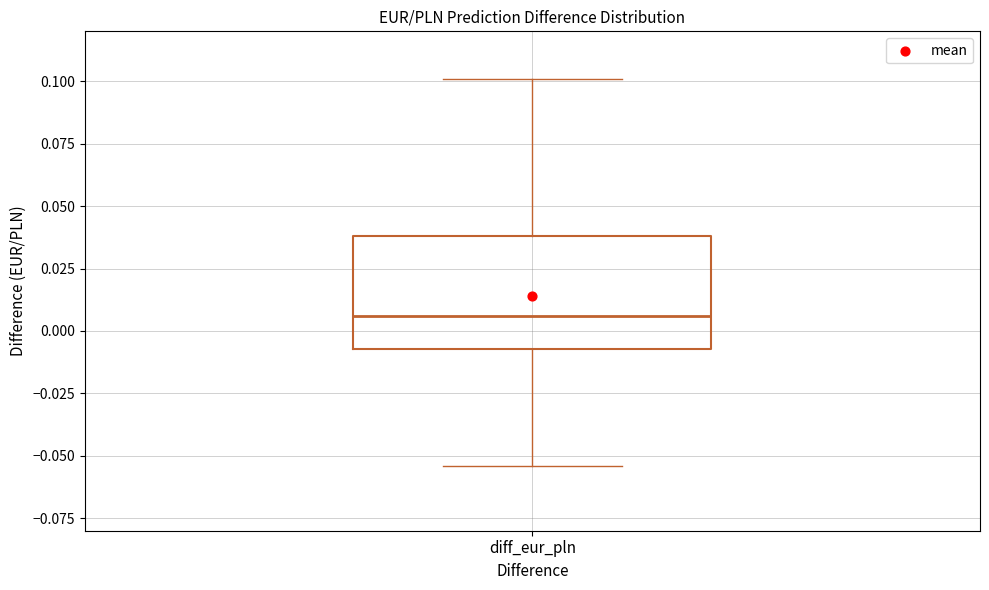

Transcribe this box plot: give where the median line is, the range the box spans, and where the two whiskers end, as read against the y-axis. The values are not printed on the chart, so give them approximately, as read against the axis.

median 0.005, box -0.005 to 0.040, whiskers -0.055 to 0.100